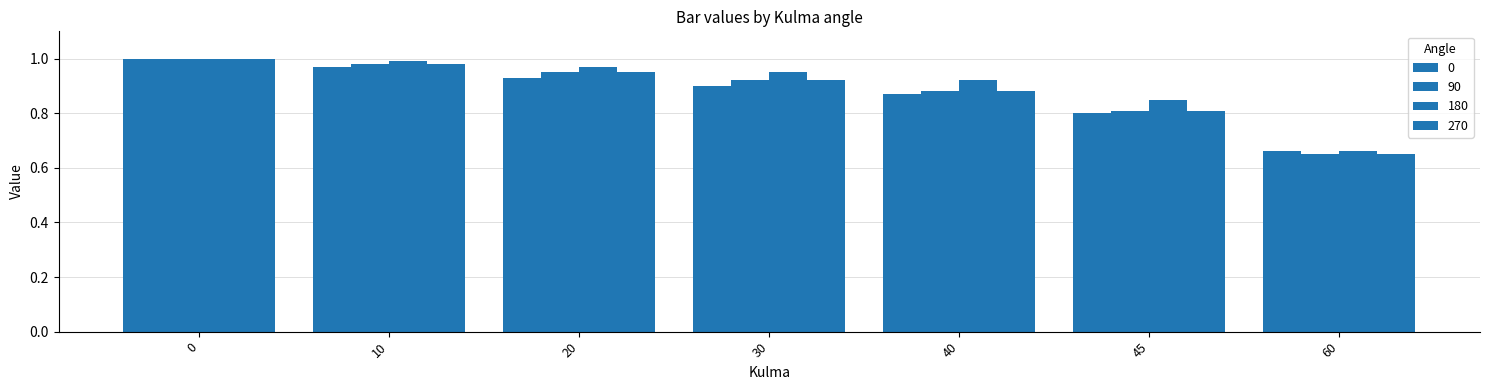

Is it true that 270 equals 0.9 at 40?

True